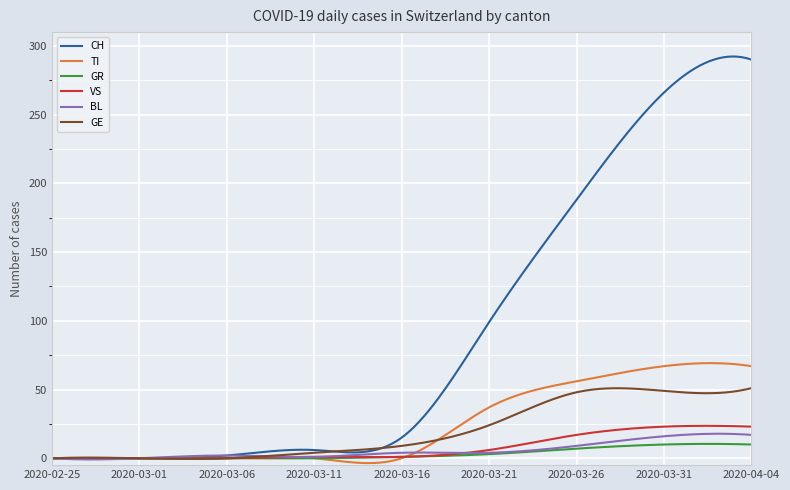

What is the highest value of the VS series?

23.6